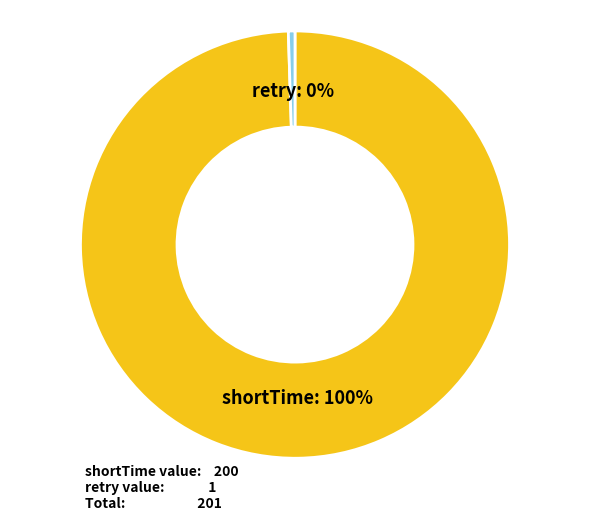

Combined, do retry and shortTime account for over 50%?

Yes